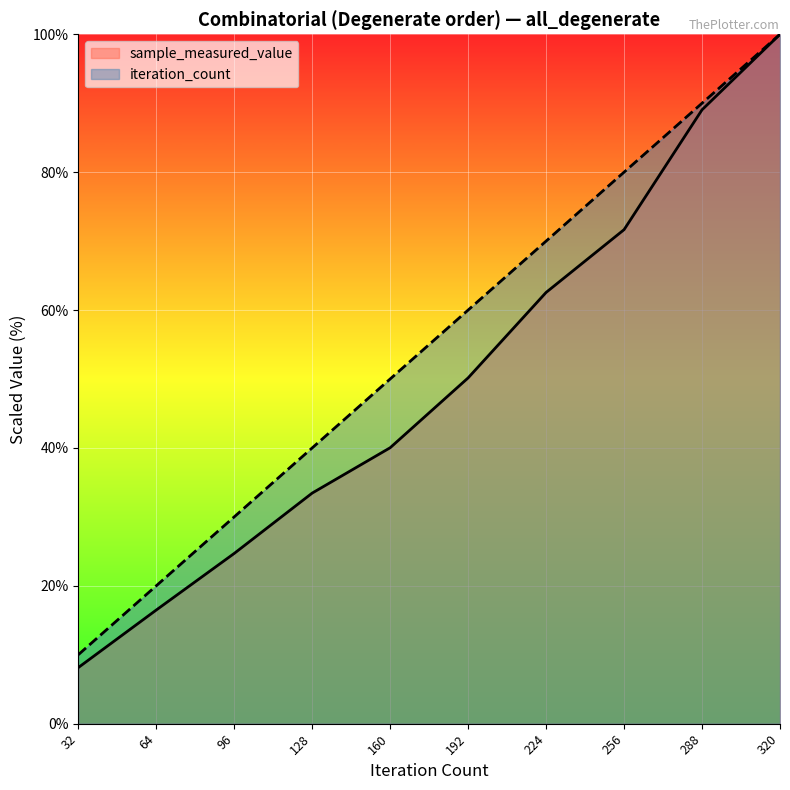

How many lines are shown in the chart?

2